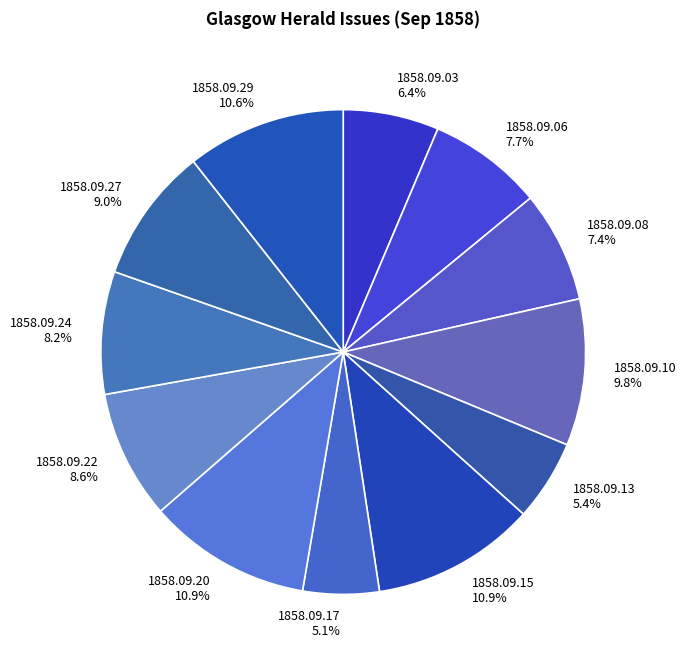

Do 1858.09.03 and 1858.09.06 together represent more than half of the pie?

No